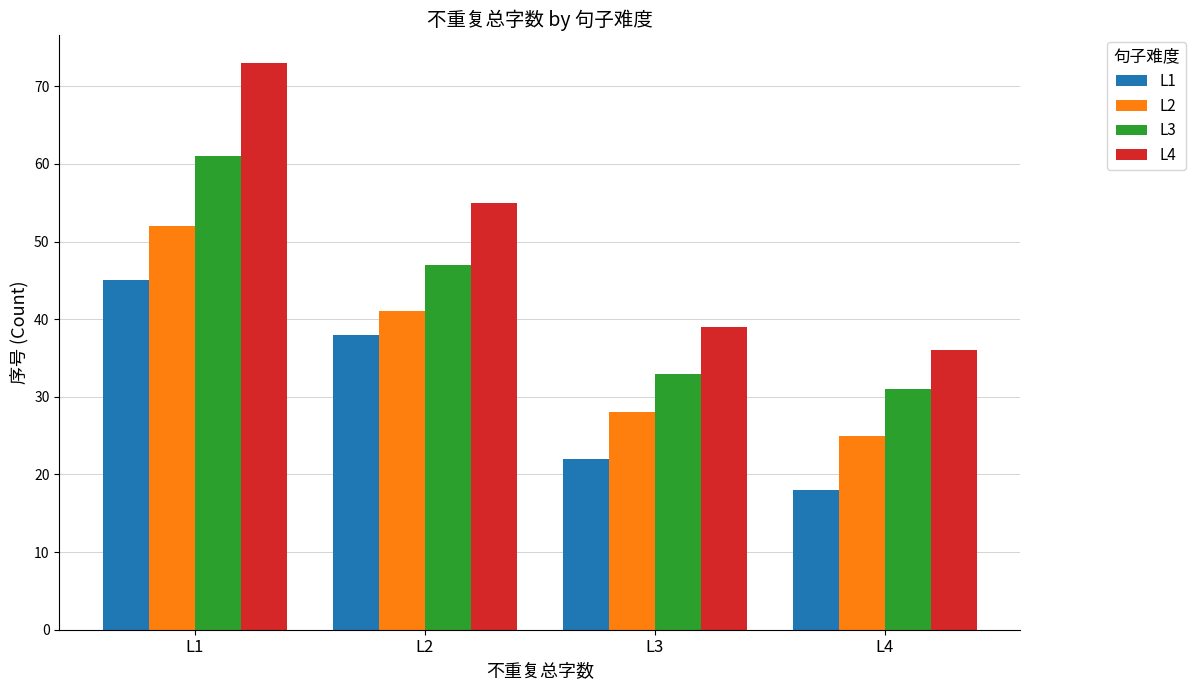

At which label is L4 closest to 54?

L2